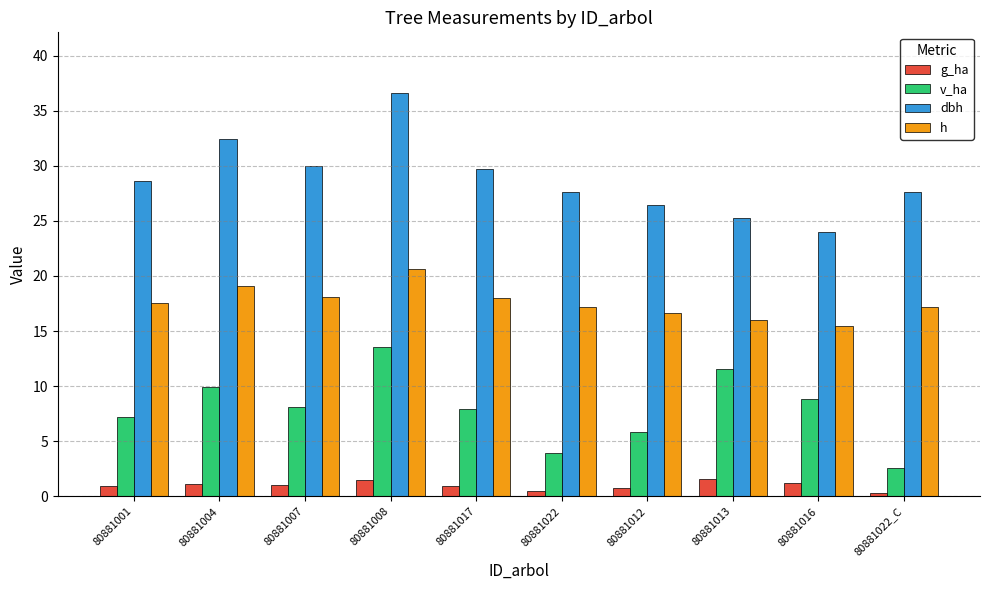

What is the value of the dbh bar at the 8th from the left?

25.2